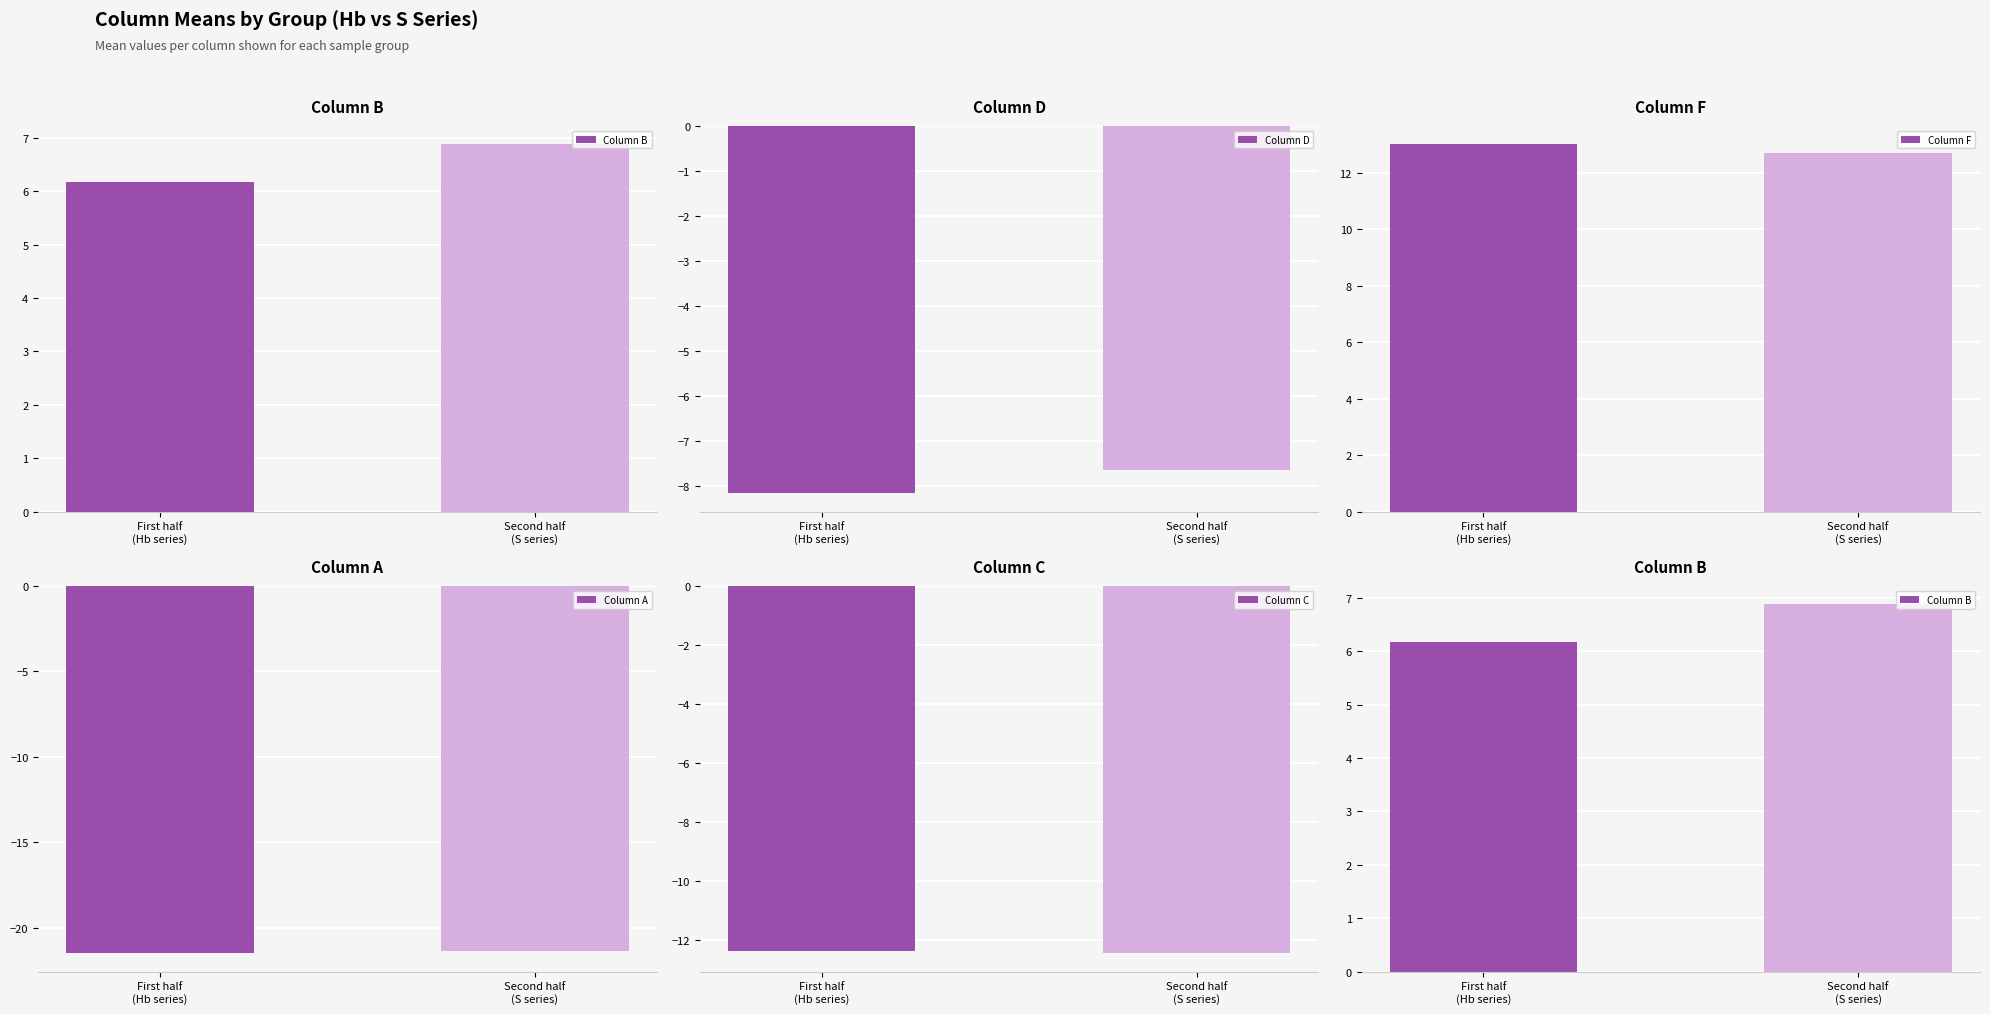

What are all the series names shown in the legend?

Column B, Column D, Column F, Column A, Column C